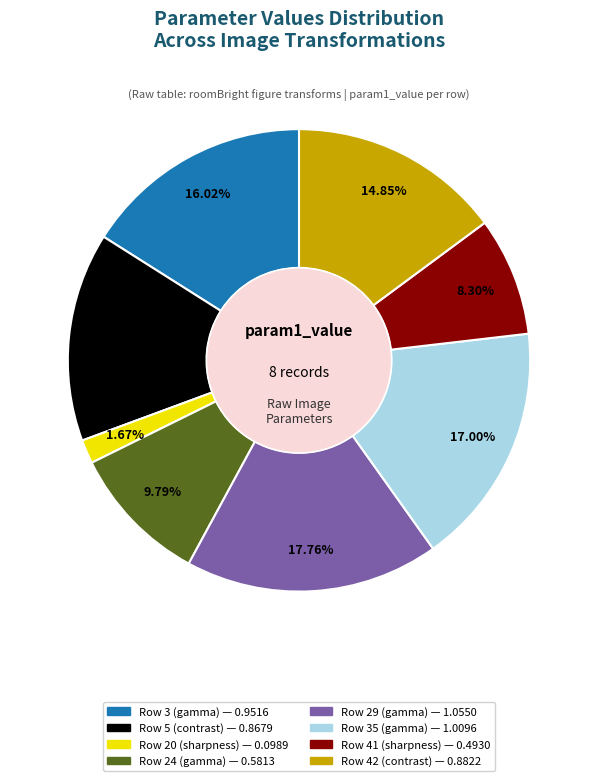

Does any single category account for the majority?

No